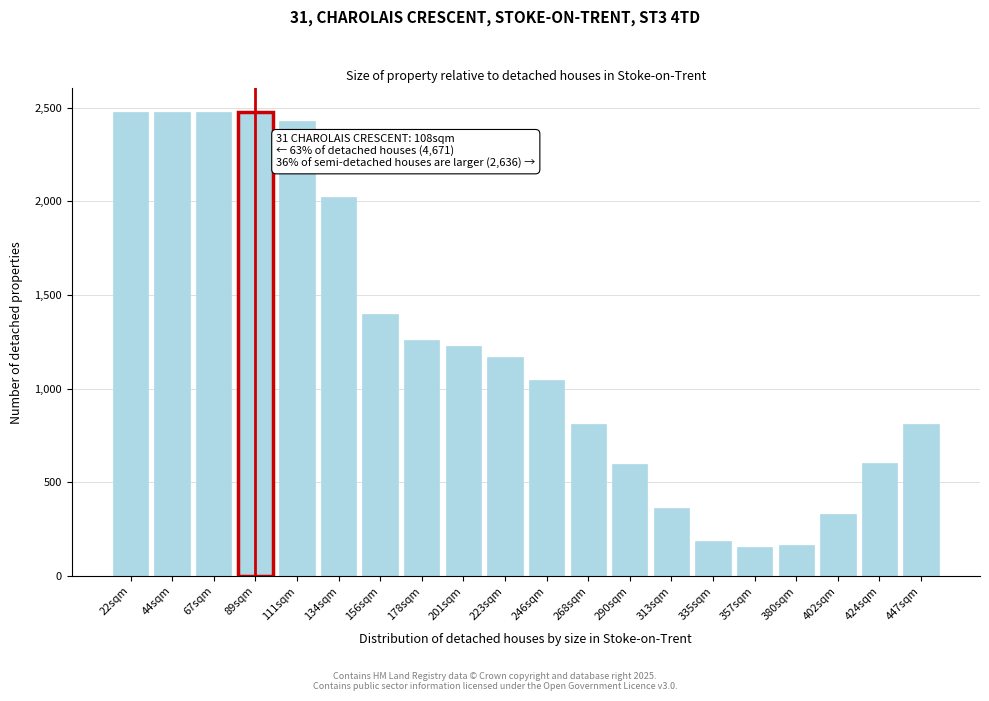

True or false: the data shows 254 at 380sqm.

False